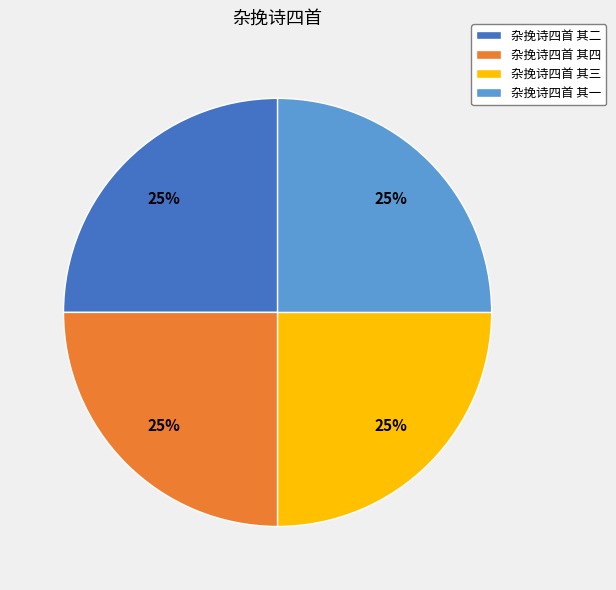

To the nearest percent, what percentage of the pie is 杂挽诗四首 其二?

25%